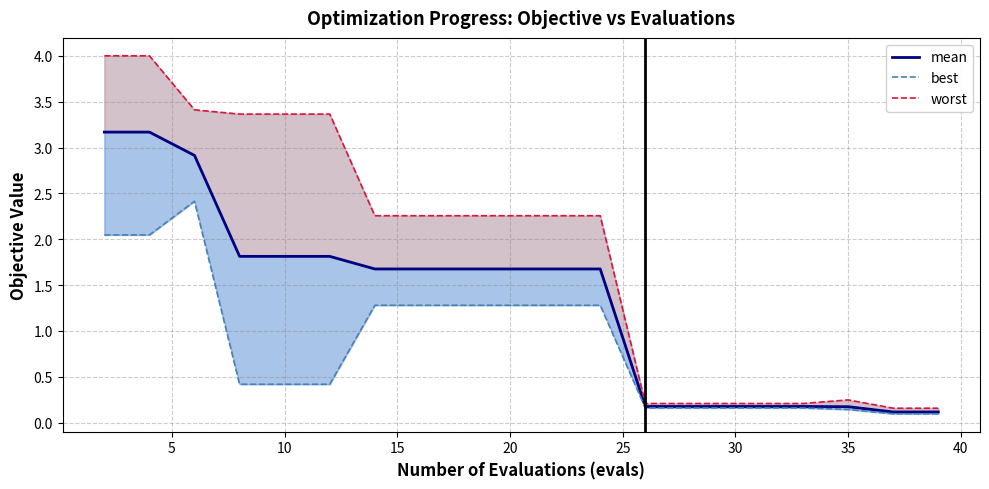

True or false: mean has a value of 4.8 at 5.

False